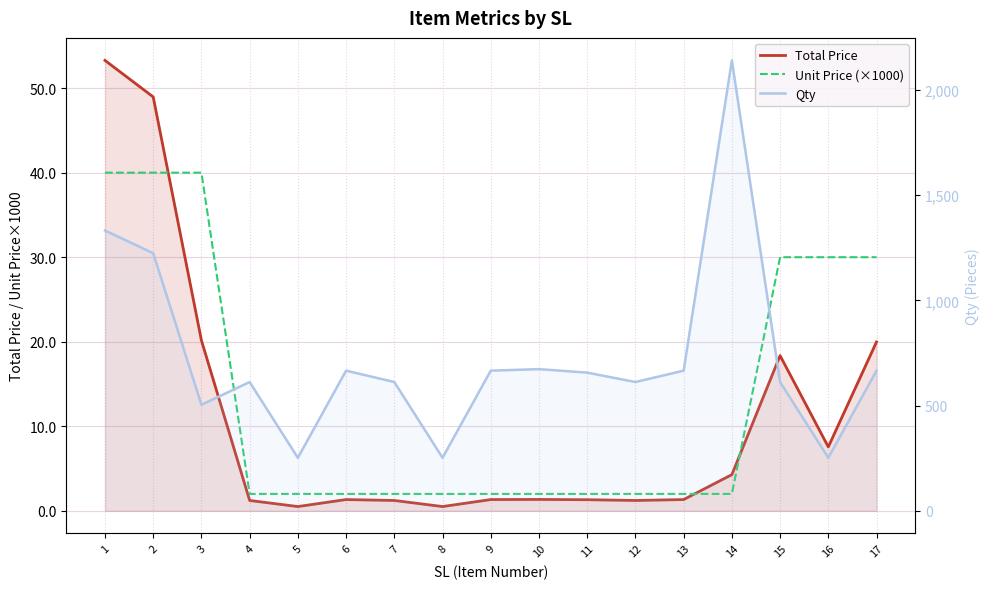

The value of Total Price at 15 is 32.8. True or false?

False